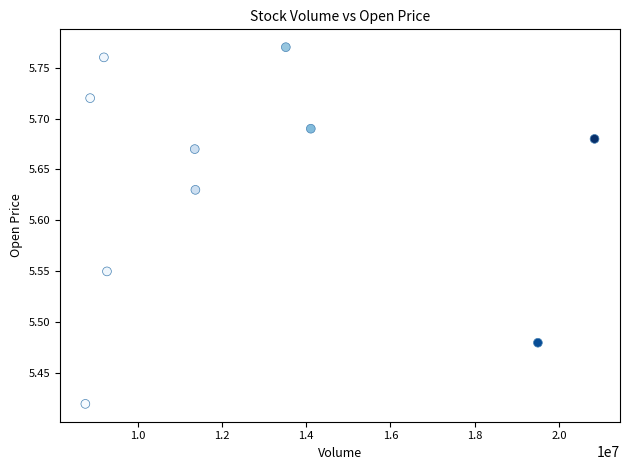

What is the range of X values (max minus min)?

12092905.0